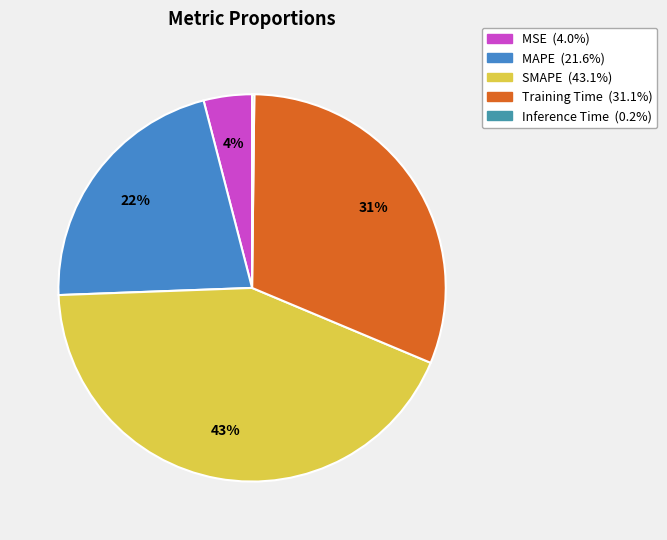

How many slices are in this pie chart?

5